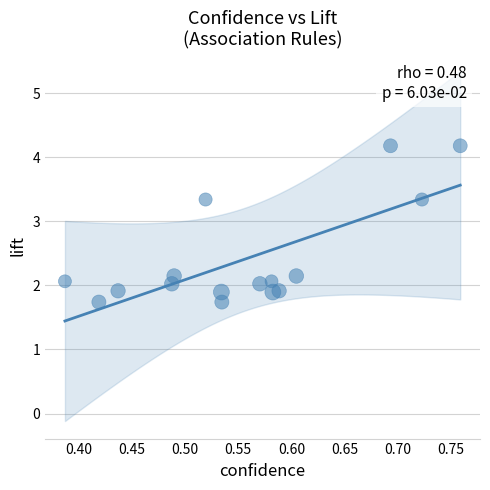

What is the range of X values (max minus min)?

0.4